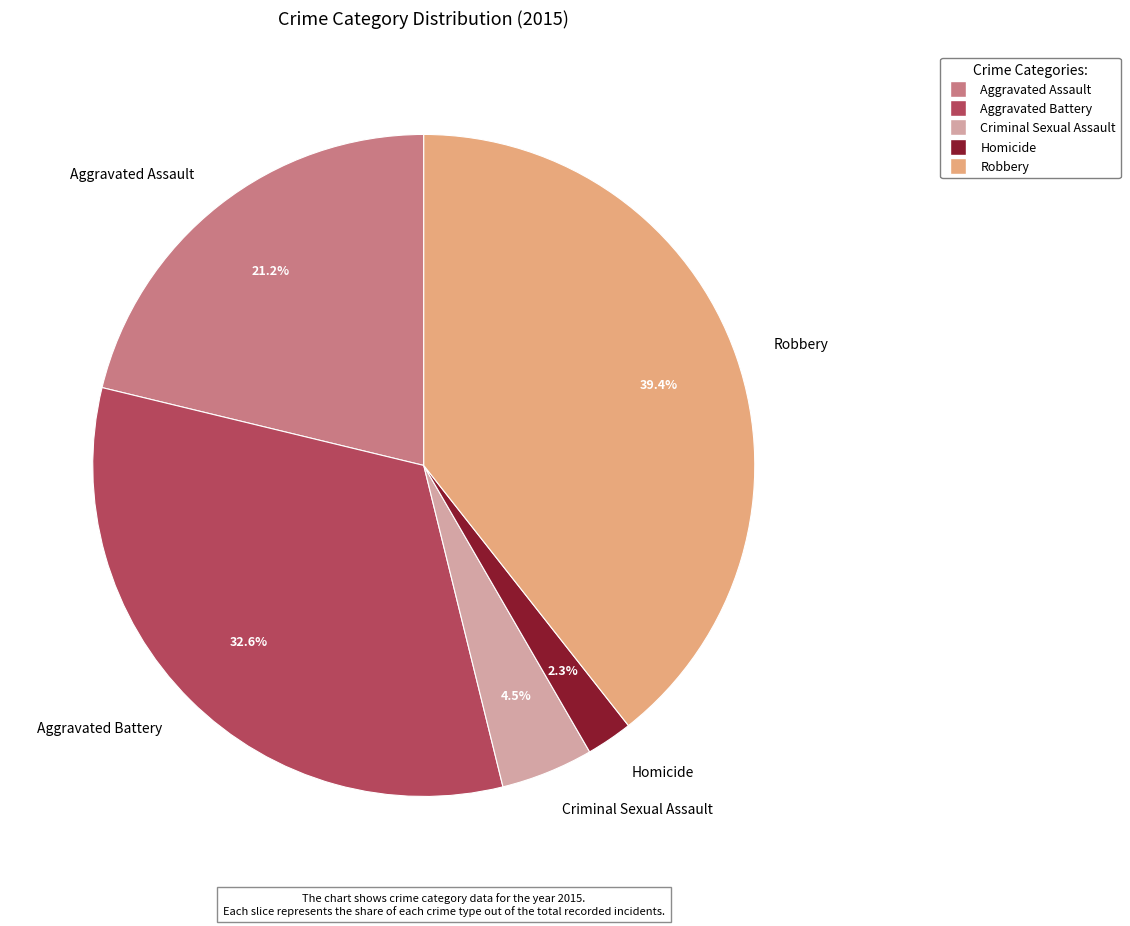

Which category has the smallest portion of the pie?

Homicide